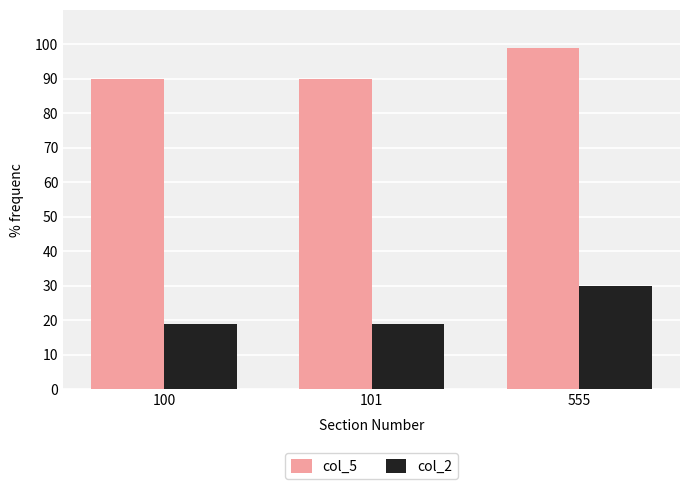

Count the col_2 values in the range 19 to 30.

3